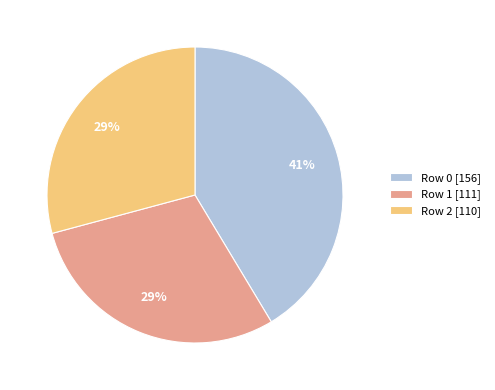

Count the number of slices in the pie.

3